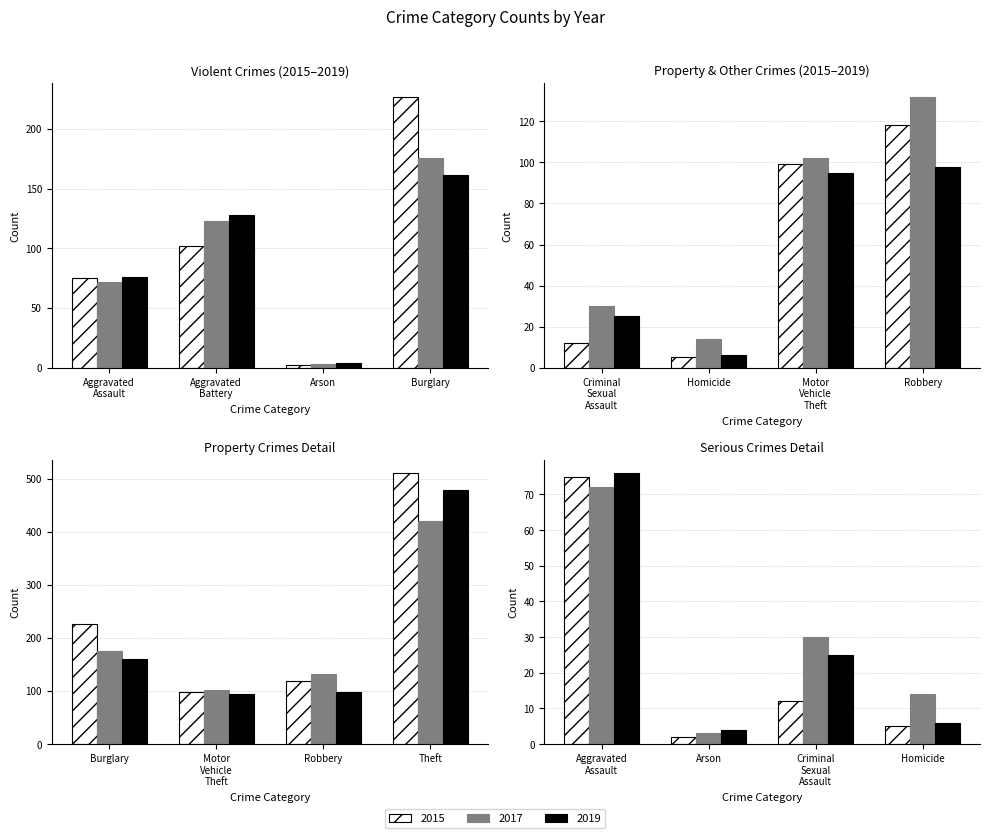

What is the label of the 9th bar from the left?

Theft